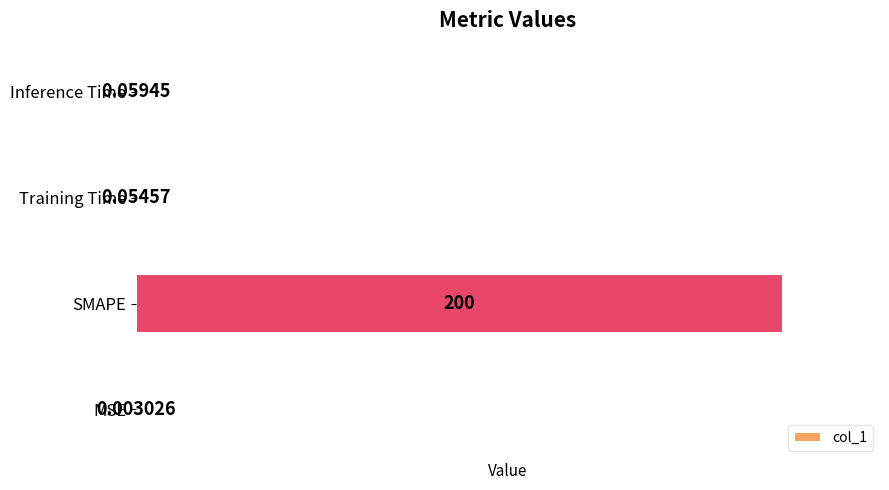

What is the sum of all values?

200.1